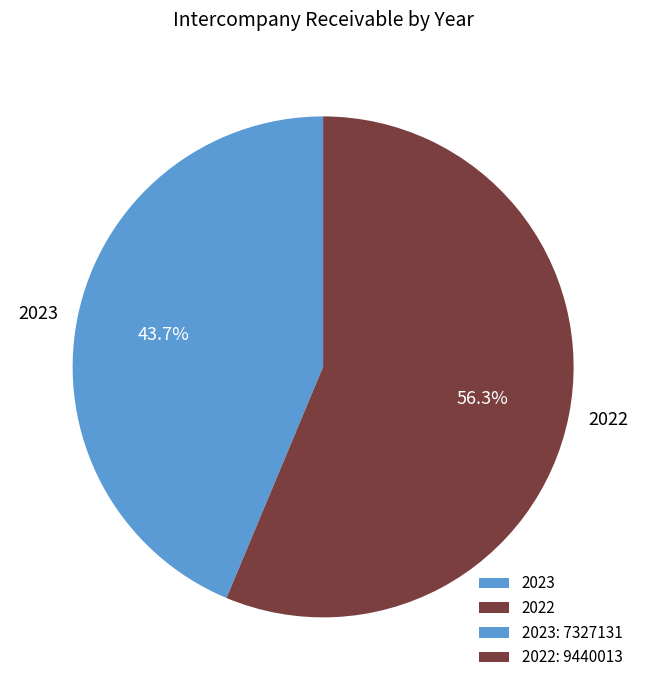

What is the ratio of the value at 2022 to the value at 2023?

1.3